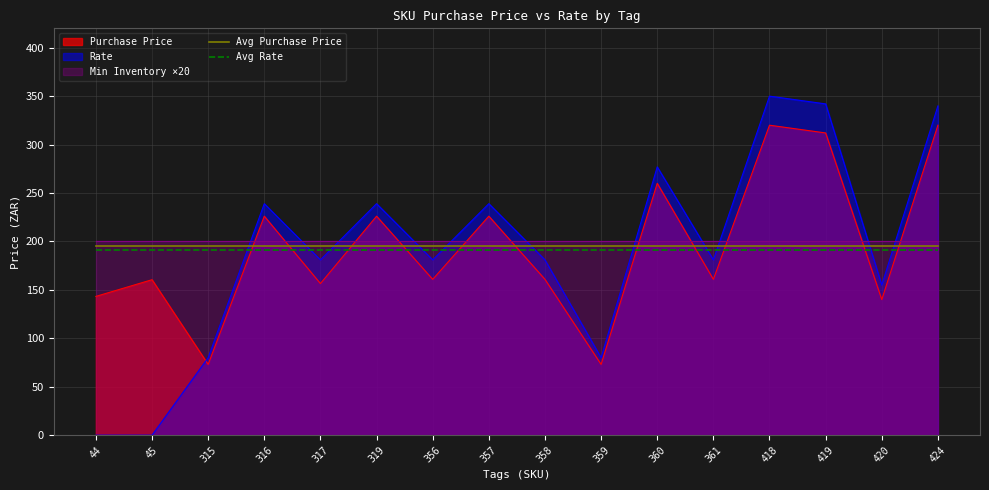

True or false: Avg Purchase Price has more than 1 points higher than both neighbors.

False